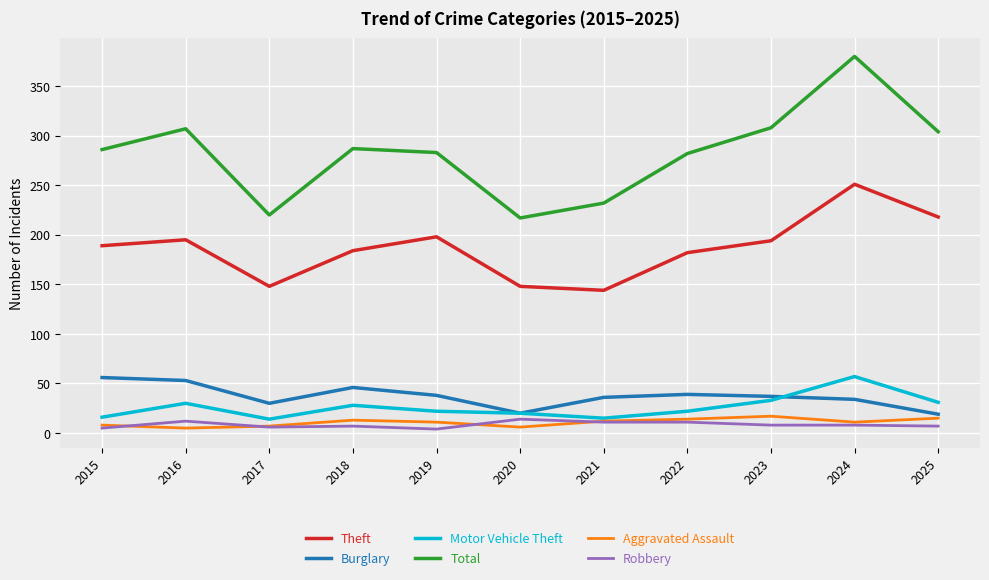

True or false: Aggravated Assault and Theft intersect in this chart.

False